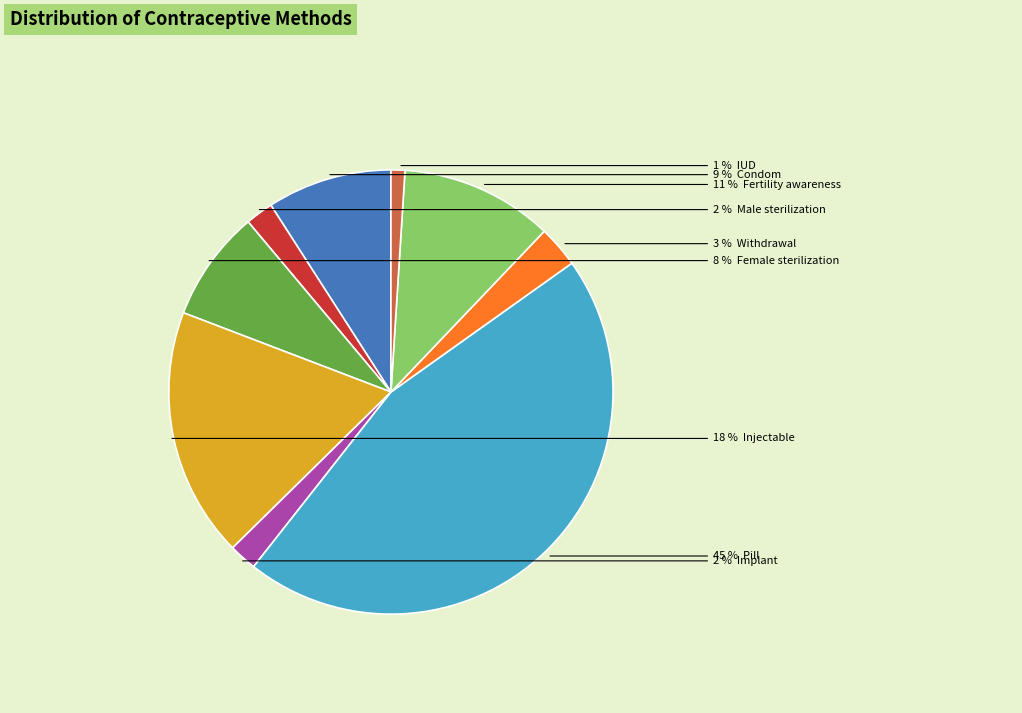

How many segments does this pie chart have?

9